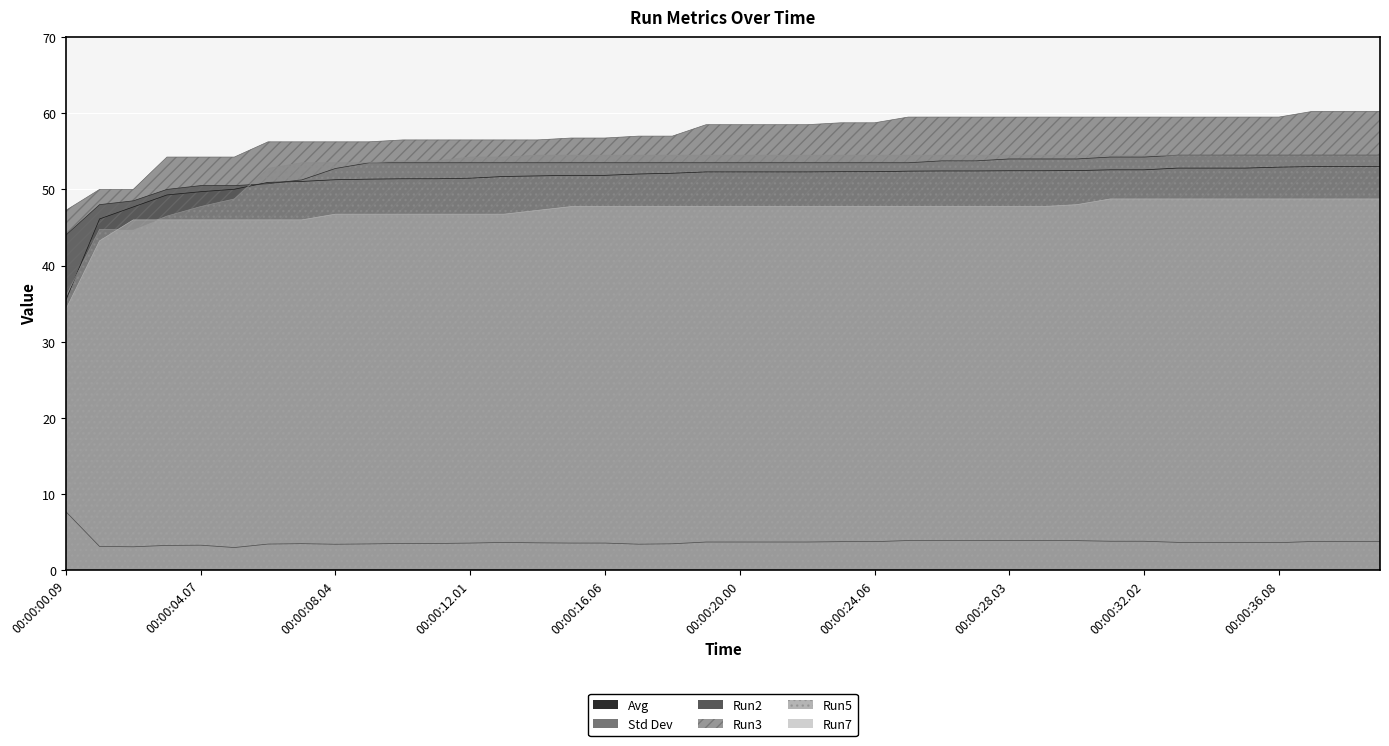

Reading left to right, what are all the values shown in this chart?

Avg: 00:00:00.09=35.5	00:00:01.02=46.1	00:00:02.08=47.7	00:00:03.02=49.3	00:00:04.07=49.7	00:00:05.01=50.0	00:00:06.05=50.9	00:00:07.00=51.0	00:00:08.04=51.3	00:00:09.08=51.4	00:00:10.02=51.4	00:00:11.06=51.4	00:00:12.01=51.5	00:00:13.04=51.7	00:00:14.08=51.8	00:00:15.02=51.9	00:00:16.06=51.9	00:00:17.09=52.0	00:00:18.03=52.1	00:00:19.06=52.3	00:00:20.00=52.3	00:00:21.04=52.3	00:00:22.08=52.3	00:00:23.01=52.3	00:00:24.06=52.3	00:00:25.01=52.4	00:00:26.05=52.4	00:00:27.09=52.4	00:00:28.03=52.5	00:00:29.00=52.5	00:00:30.04=52.5	00:00:31.08=52.6	00:00:32.02=52.6	00:00:33.06=52.8	00:00:34.00=52.8	00:00:35.04=52.8	00:00:36.08=52.9	00:00:37.01=53.0	00:00:38.06=53.0	00:00:39.08=53.0
Std Dev: 00:00:00.09=7.7	00:00:01.02=3.1	00:00:02.08=3.1	00:00:03.02=3.3	00:00:04.07=3.3	00:00:05.01=3.0	00:00:06.05=3.4	00:00:07.00=3.5	00:00:08.04=3.4	00:00:09.08=3.5	00:00:10.02=3.5	00:00:11.06=3.5	00:00:12.01=3.6	00:00:13.04=3.6	00:00:14.08=3.6	00:00:15.02=3.6	00:00:16.06=3.6	00:00:17.09=3.4	00:00:18.03=3.5	00:00:19.06=3.7	00:00:20.00=3.7	00:00:21.04=3.7	00:00:22.08=3.7	00:00:23.01=3.7	00:00:24.06=3.7	00:00:25.01=3.9	00:00:26.05=3.9	00:00:27.09=3.9	00:00:28.03=3.9	00:00:29.00=3.9	00:00:30.04=3.9	00:00:31.08=3.8	00:00:32.02=3.8	00:00:33.06=3.7	00:00:34.00=3.7	00:00:35.04=3.7	00:00:36.08=3.6	00:00:37.01=3.8	00:00:38.06=3.8	00:00:39.08=3.8
Run2: 00:00:00.09=44.0	00:00:01.02=48.0	00:00:02.08=48.5	00:00:03.02=50.0	00:00:04.07=50.5	00:00:05.01=50.5	00:00:06.05=50.8	00:00:07.00=51.2	00:00:08.04=52.8	00:00:09.08=53.5	00:00:10.02=53.5	00:00:11.06=53.5	00:00:12.01=53.5	00:00:13.04=53.5	00:00:14.08=53.5	00:00:15.02=53.5	00:00:16.06=53.5	00:00:17.09=53.5	00:00:18.03=53.5	00:00:19.06=53.5	00:00:20.00=53.5	00:00:21.04=53.5	00:00:22.08=53.5	00:00:23.01=53.5	00:00:24.06=53.5	00:00:25.01=53.5	00:00:26.05=53.8	00:00:27.09=53.8	00:00:28.03=54.0	00:00:29.00=54.0	00:00:30.04=54.0	00:00:31.08=54.2	00:00:32.02=54.2	00:00:33.06=54.5	00:00:34.00=54.5	00:00:35.04=54.5	00:00:36.08=54.5	00:00:37.01=54.5	00:00:38.06=54.5	00:00:39.08=54.5
Run3: 00:00:00.09=47.2	00:00:01.02=50.0	00:00:02.08=50.0	00:00:03.02=54.2	00:00:04.07=54.2	00:00:05.01=54.2	00:00:06.05=56.2	00:00:07.00=56.2	00:00:08.04=56.2	00:00:09.08=56.2	00:00:10.02=56.5	00:00:11.06=56.5	00:00:12.01=56.5	00:00:13.04=56.5	00:00:14.08=56.5	00:00:15.02=56.8	00:00:16.06=56.8	00:00:17.09=57.0	00:00:18.03=57.0	00:00:19.06=58.5	00:00:20.00=58.5	00:00:21.04=58.5	00:00:22.08=58.5	00:00:23.01=58.8	00:00:24.06=58.8	00:00:25.01=59.5	00:00:26.05=59.5	00:00:27.09=59.5	00:00:28.03=59.5	00:00:29.00=59.5	00:00:30.04=59.5	00:00:31.08=59.5	00:00:32.02=59.5	00:00:33.06=59.5	00:00:34.00=59.5	00:00:35.04=59.5	00:00:36.08=59.5	00:00:37.01=60.2	00:00:38.06=60.2	00:00:39.08=60.2
Run5: 00:00:00.09=36.0	00:00:01.02=44.8	00:00:02.08=44.8	00:00:03.02=46.5	00:00:04.07=47.8	00:00:05.01=48.8	00:00:06.05=52.8	00:00:07.00=53.5	00:00:08.04=53.5	00:00:09.08=53.5	00:00:10.02=53.8	00:00:11.06=53.8	00:00:12.01=54.2	00:00:13.04=54.2	00:00:14.08=54.5	00:00:15.02=54.5	00:00:16.06=54.5	00:00:17.09=54.5	00:00:18.03=54.5	00:00:19.06=54.5	00:00:20.00=54.5	00:00:21.04=54.5	00:00:22.08=54.5	00:00:23.01=54.5	00:00:24.06=54.5	00:00:25.01=54.5	00:00:26.05=54.5	00:00:27.09=54.5	00:00:28.03=54.5	00:00:29.00=54.5	00:00:30.04=54.5	00:00:31.08=54.5	00:00:32.02=54.5	00:00:33.06=54.5	00:00:34.00=54.5	00:00:35.04=54.5	00:00:36.08=54.5	00:00:37.01=54.5	00:00:38.06=54.5	00:00:39.08=54.5
Run7: 00:00:00.09=34.2	00:00:01.02=43.2	00:00:02.08=46.0	00:00:03.02=46.0	00:00:04.07=46.0	00:00:05.01=46.0	00:00:06.05=46.0	00:00:07.00=46.0	00:00:08.04=46.8	00:00:09.08=46.8	00:00:10.02=46.8	00:00:11.06=46.8	00:00:12.01=46.8	00:00:13.04=46.8	00:00:14.08=47.2	00:00:15.02=47.8	00:00:16.06=47.8	00:00:17.09=47.8	00:00:18.03=47.8	00:00:19.06=47.8	00:00:20.00=47.8	00:00:21.04=47.8	00:00:22.08=47.8	00:00:23.01=47.8	00:00:24.06=47.8	00:00:25.01=47.8	00:00:26.05=47.8	00:00:27.09=47.8	00:00:28.03=47.8	00:00:29.00=47.8	00:00:30.04=48.0	00:00:31.08=48.8	00:00:32.02=48.8	00:00:33.06=48.8	00:00:34.00=48.8	00:00:35.04=48.8	00:00:36.08=48.8	00:00:37.01=48.8	00:00:38.06=48.8	00:00:39.08=48.8